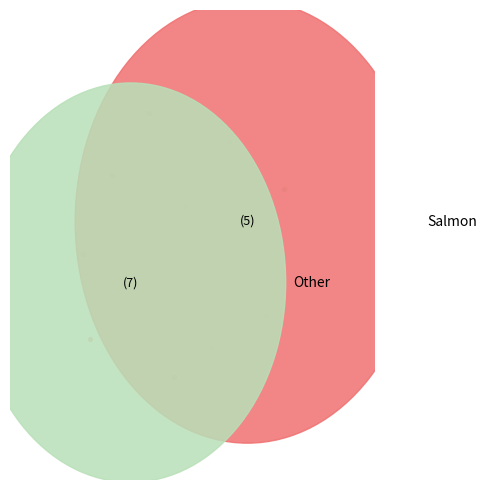

True or false: Aggravated Assault accounts for 29% of the total.

False